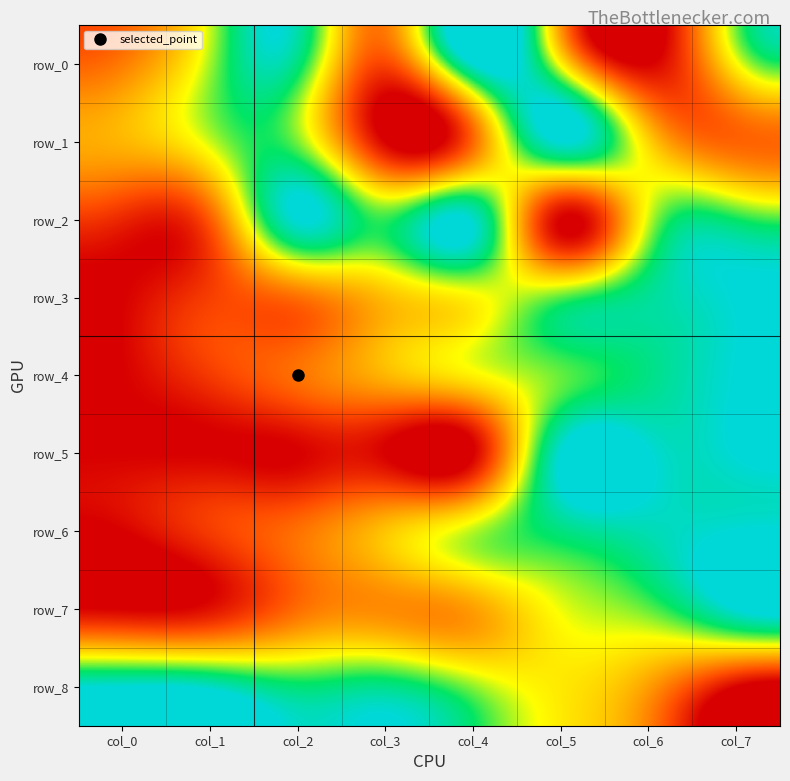

The row_8 series shows 0.1 at col_5. True or false?

False